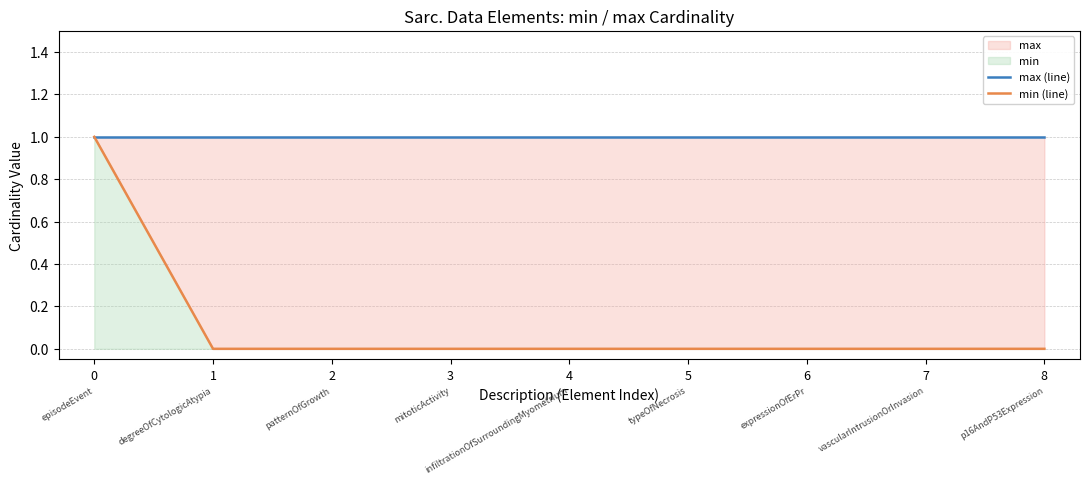

What is the total value across all series at 1?

1